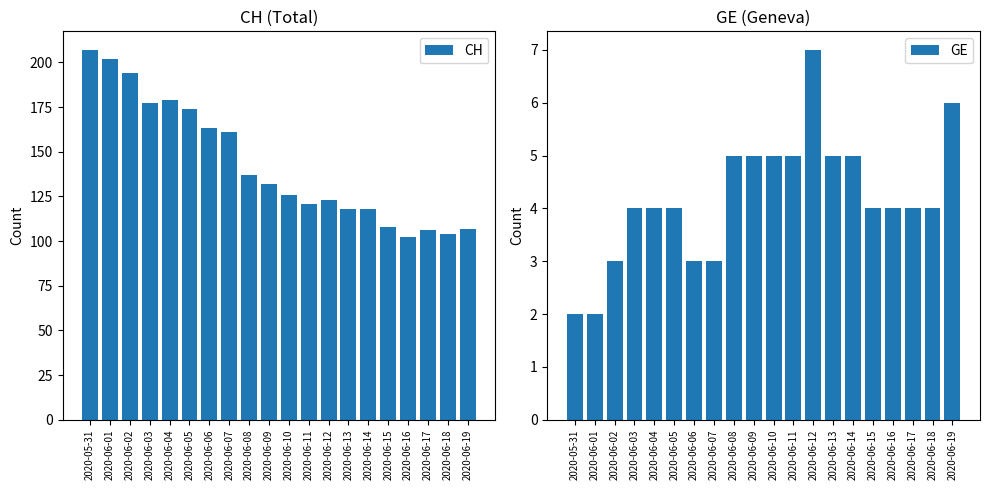

The GE series shows 3 at 2020-06-06. True or false?

True